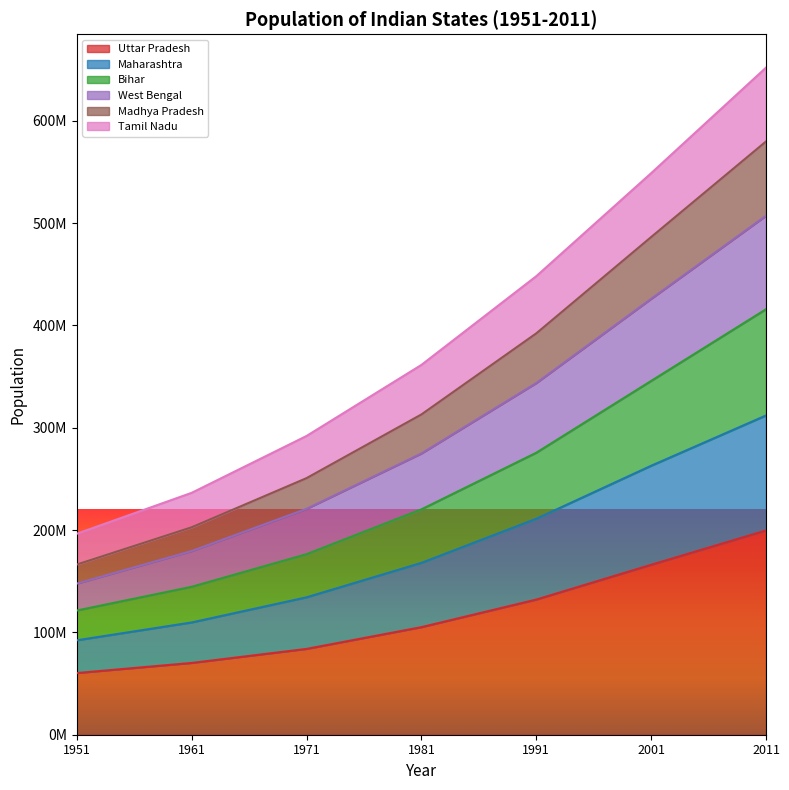

The West Bengal series shows 322881575 at 1961. True or false?

False